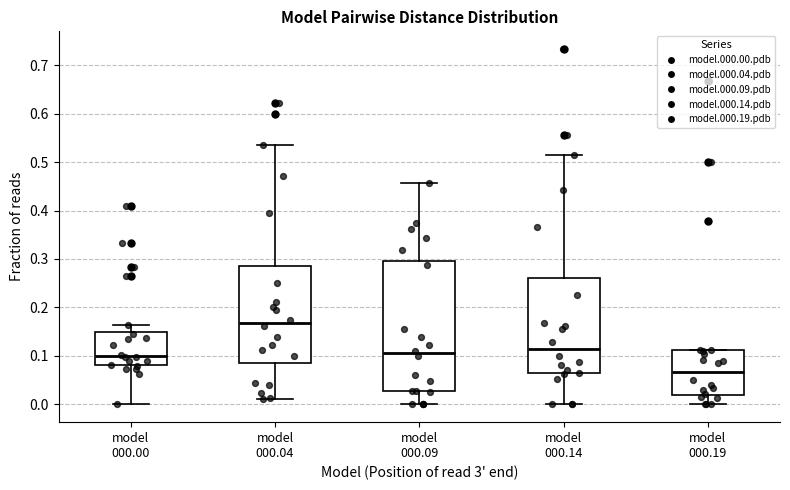

Comparing the boxes themselves (not the whiskers), which one is the tallest?

model 000.09